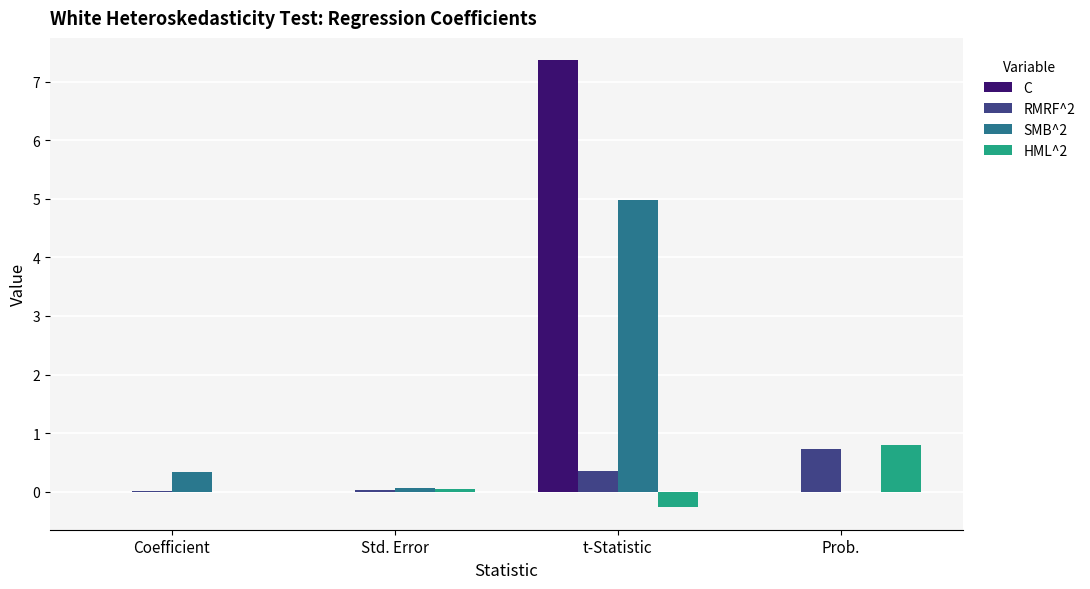

True or false: SMB^2 has a value of 0.3 at Coefficient.

True